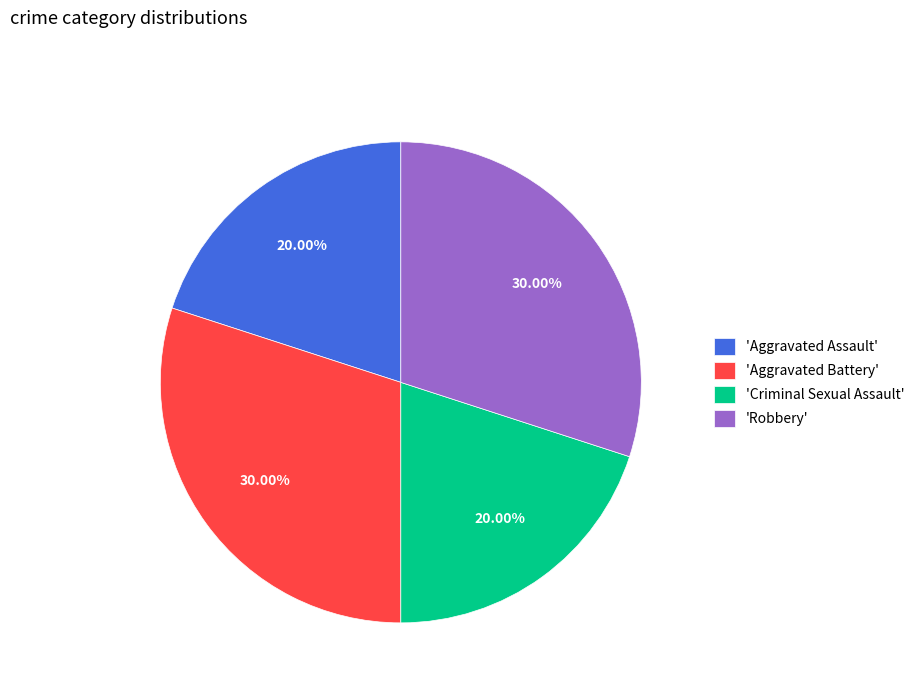

Is there any slice that represents more than half of the pie?

No